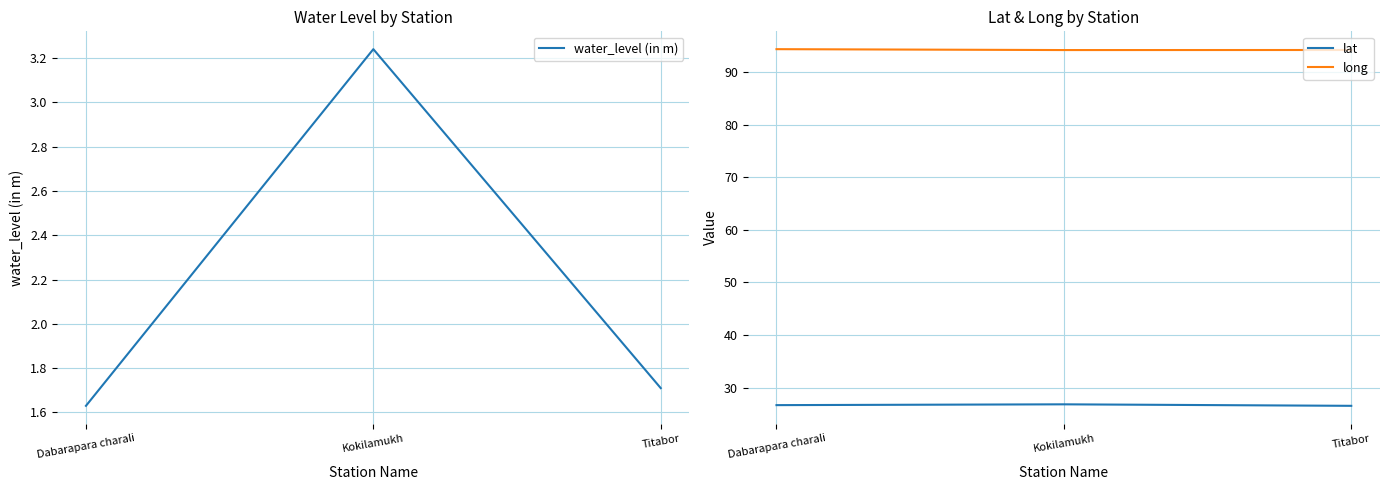

What is the maximum value shown in the chart?

94.3